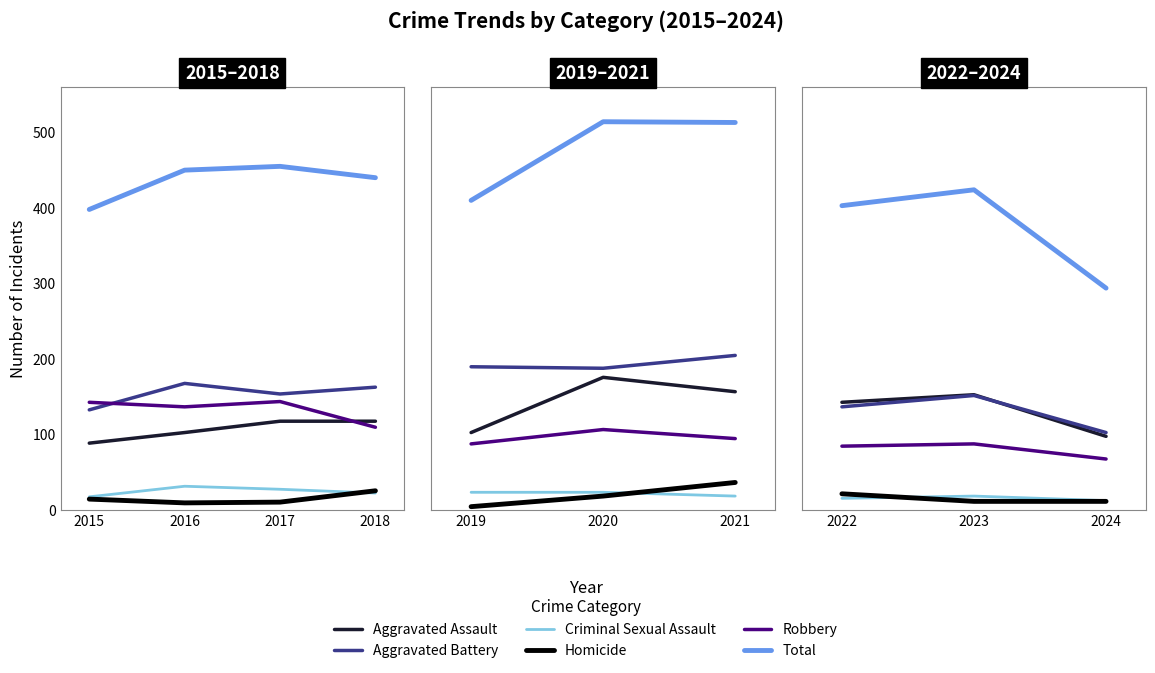

How many values in the Robbery series are below 85?

1